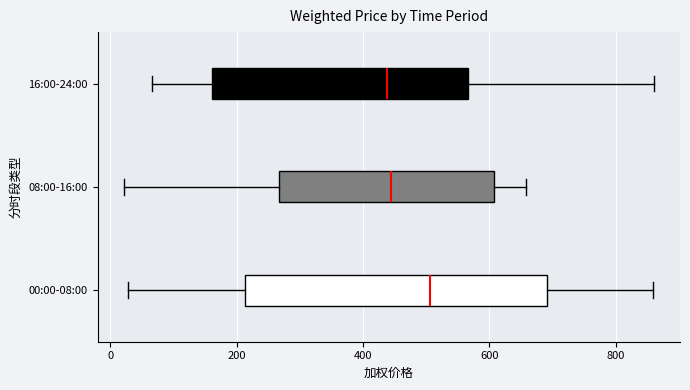

Which box is the widest, from its left edge to its right edge?

00:00-08:00